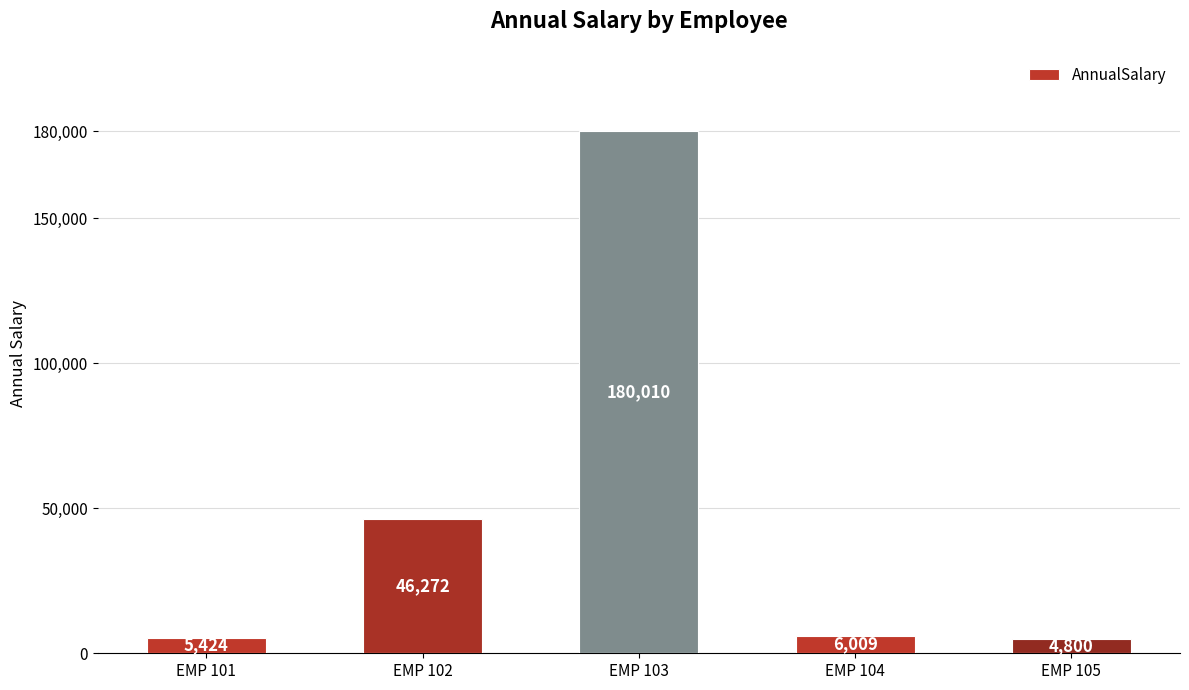

Which category has the lowest value across all series?

EMP 105